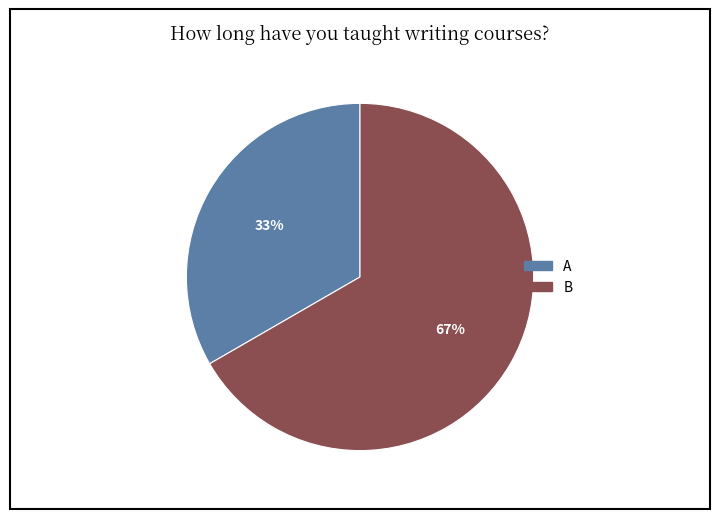

Rank the categories by value from highest to lowest.

B, A